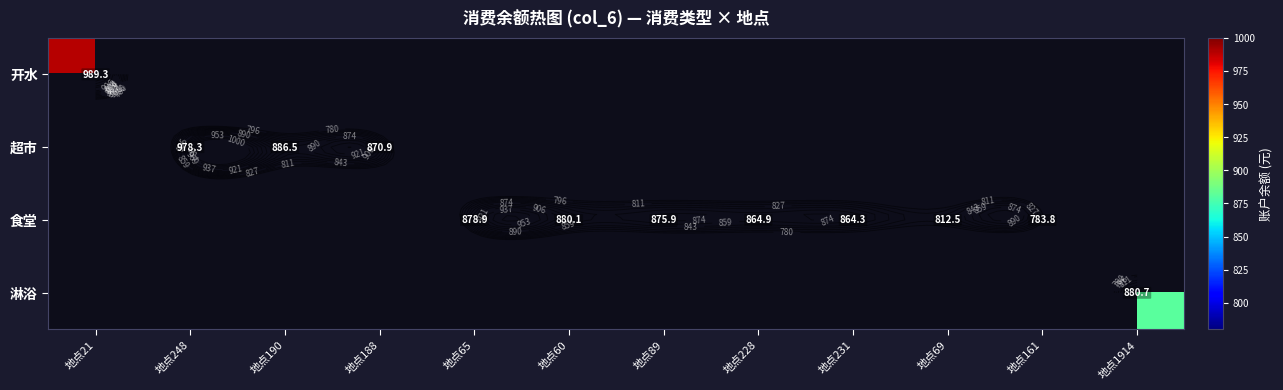

At how many categories does at least one series exceed 528?

12